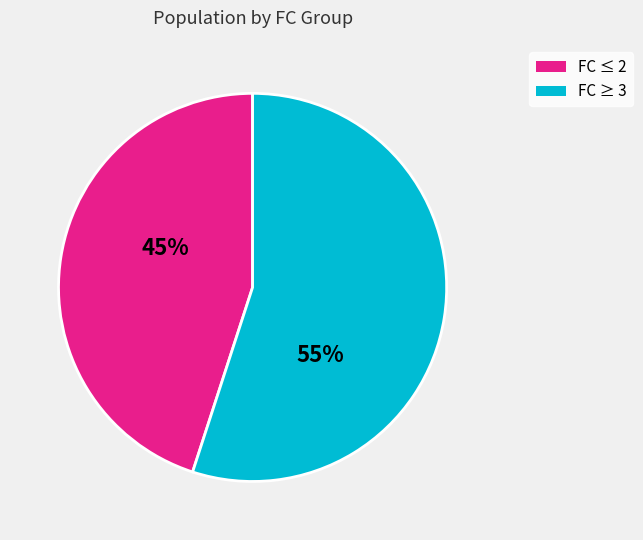

To the nearest percent, what is the difference between the largest and smallest slice percentages?

10%